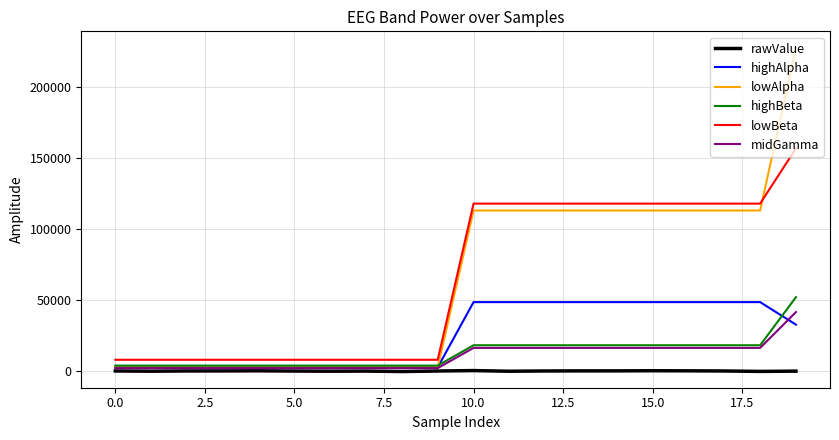

Which series has the widest spread of values?

lowAlpha